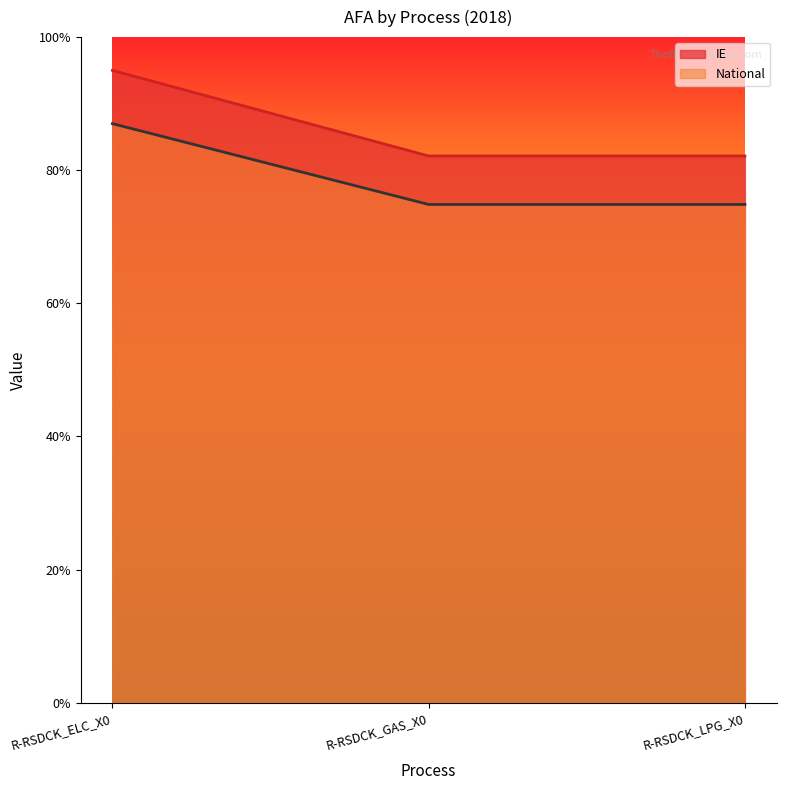

What is the total value across all series at R-RSDCK_GAS_X0?

1.6